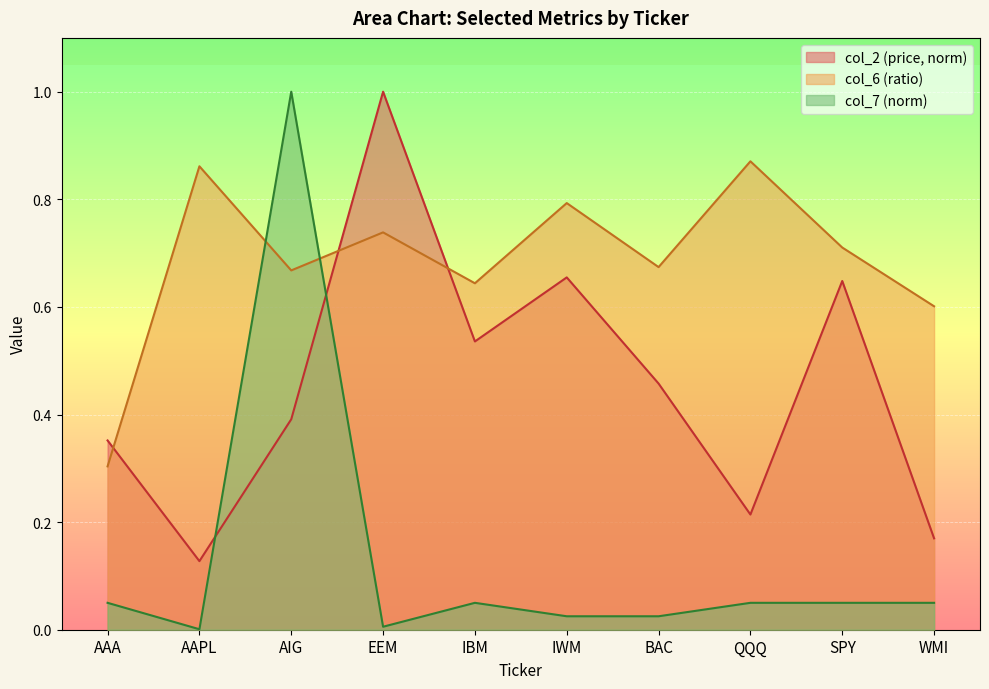

How many interior local valleys does the col_7 series have?

2